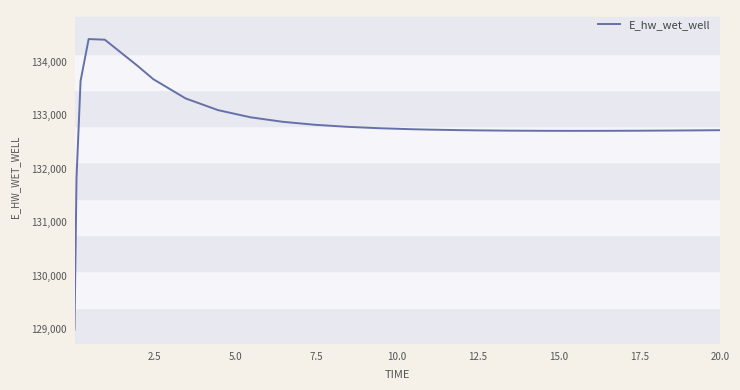

What is the smallest value displayed?

128996.3